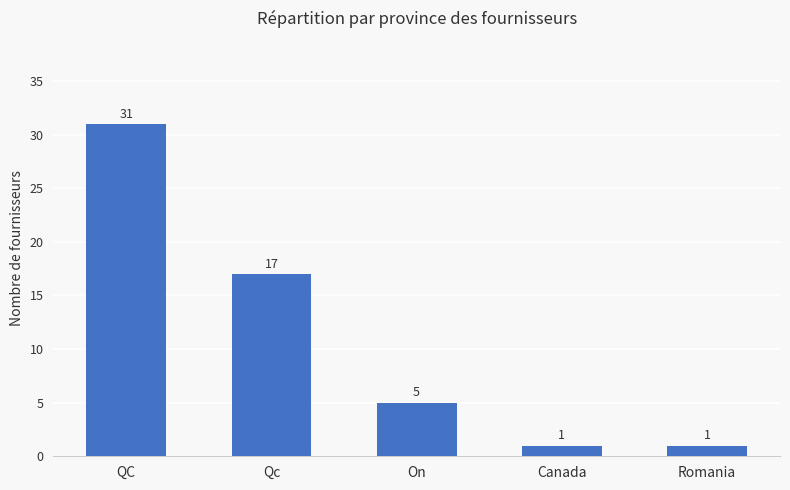

How many series are shown in this chart?

1